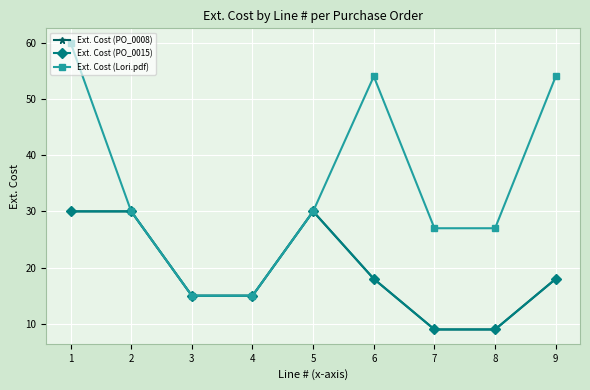

Does the chart have visible grid lines?

Yes